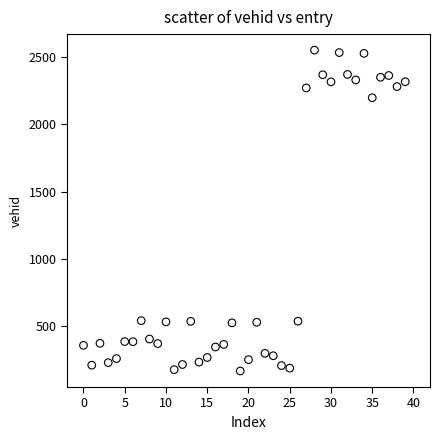

What is the range of Y values (max minus min)?

2378